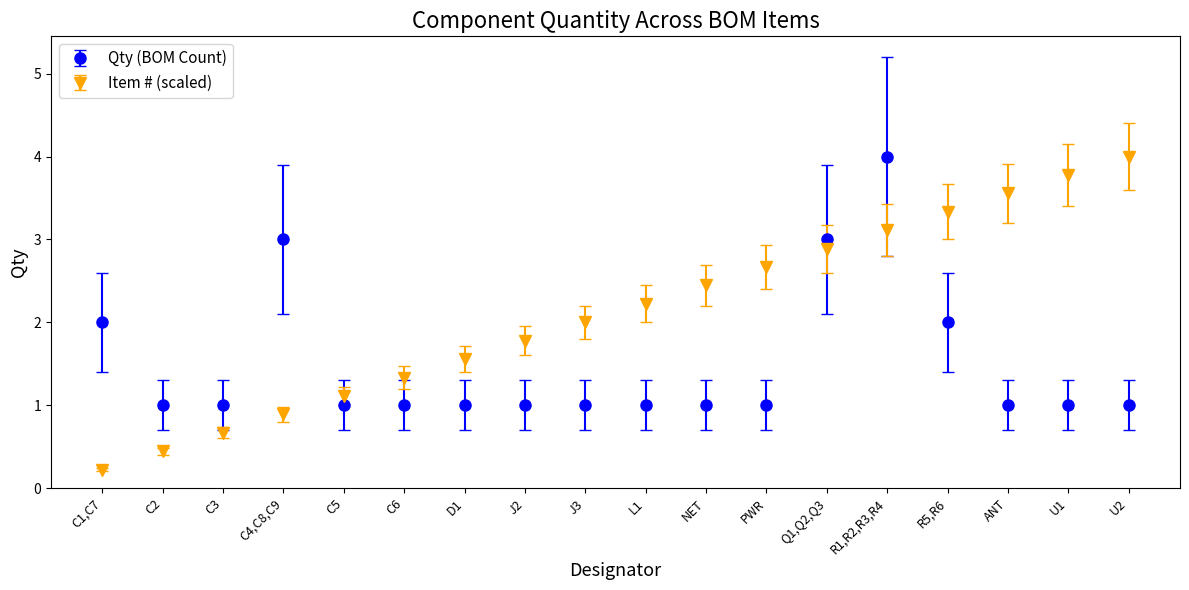

Read the Item # (scaled) value at ANT.

3.6